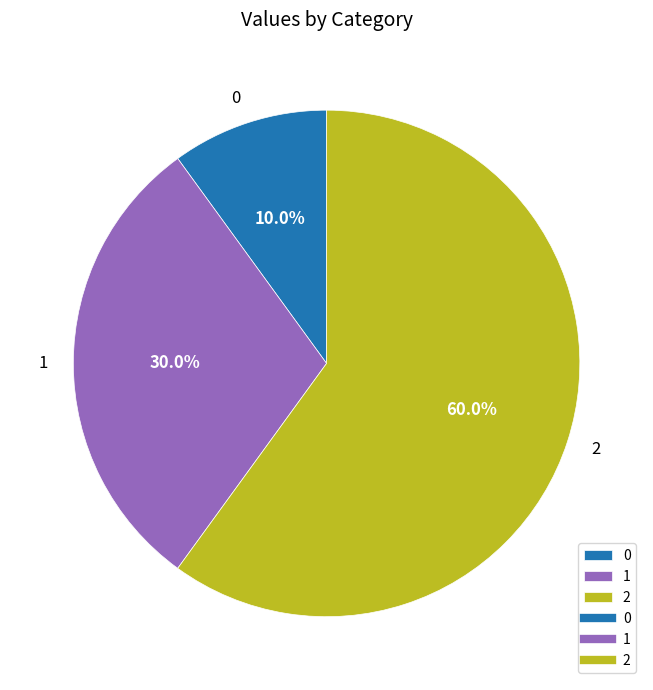

Combined, do 0 and 1 account for over 50%?

No